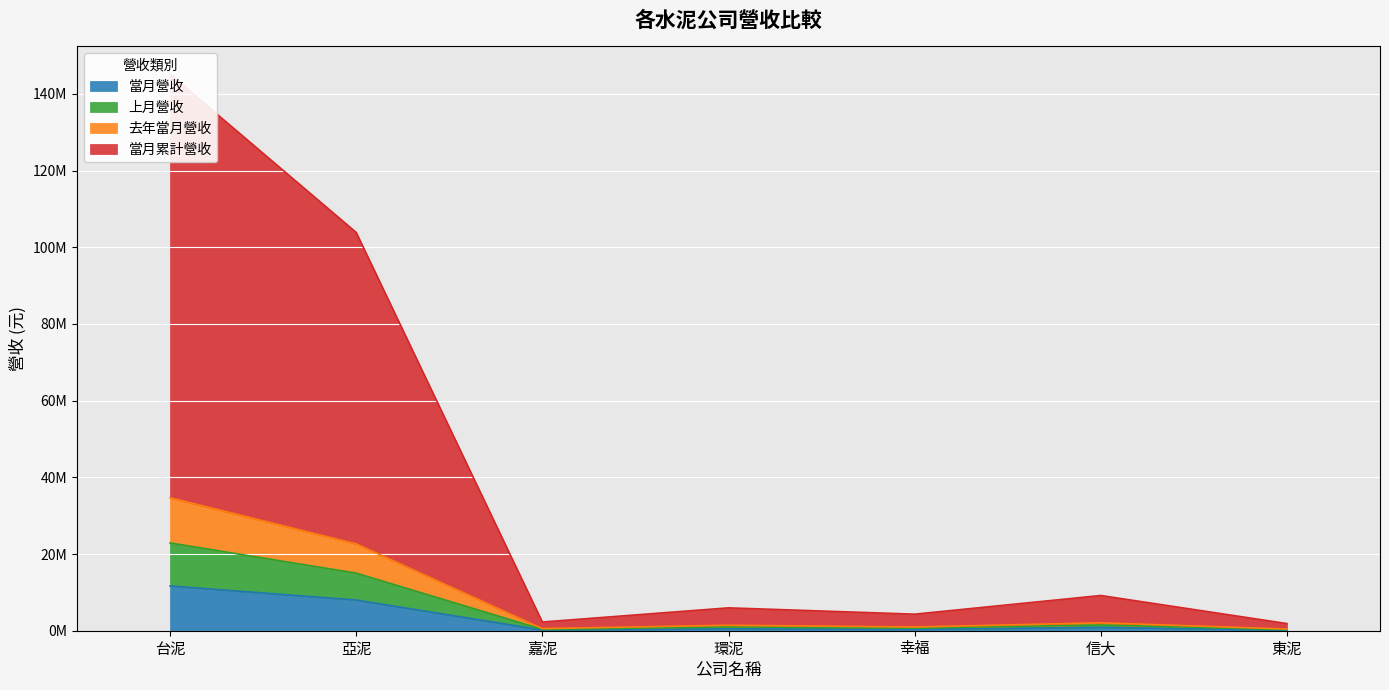

At how many categories does at least one series exceed 129879405?

1